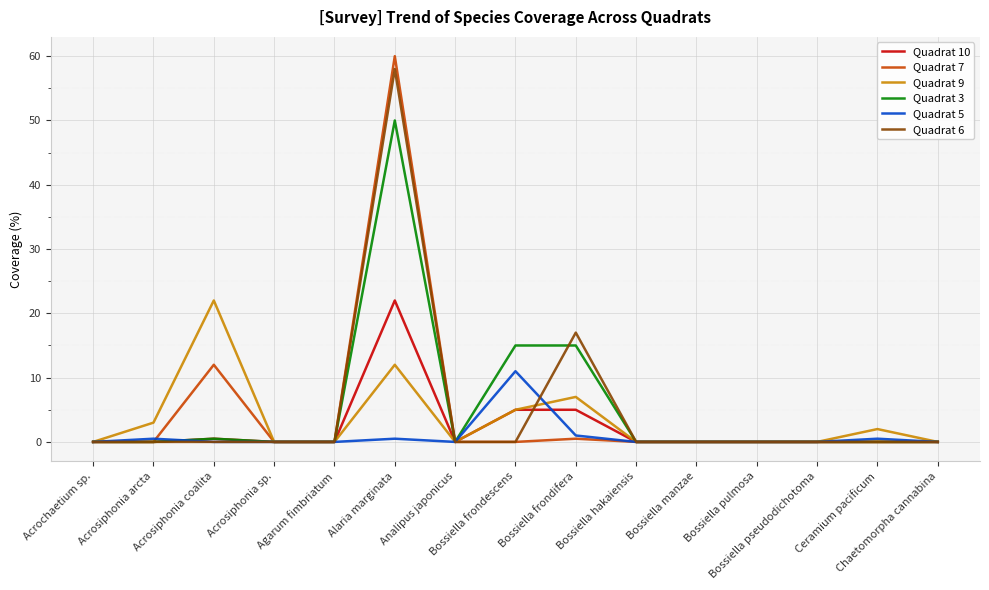

How many series are shown in this chart?

6